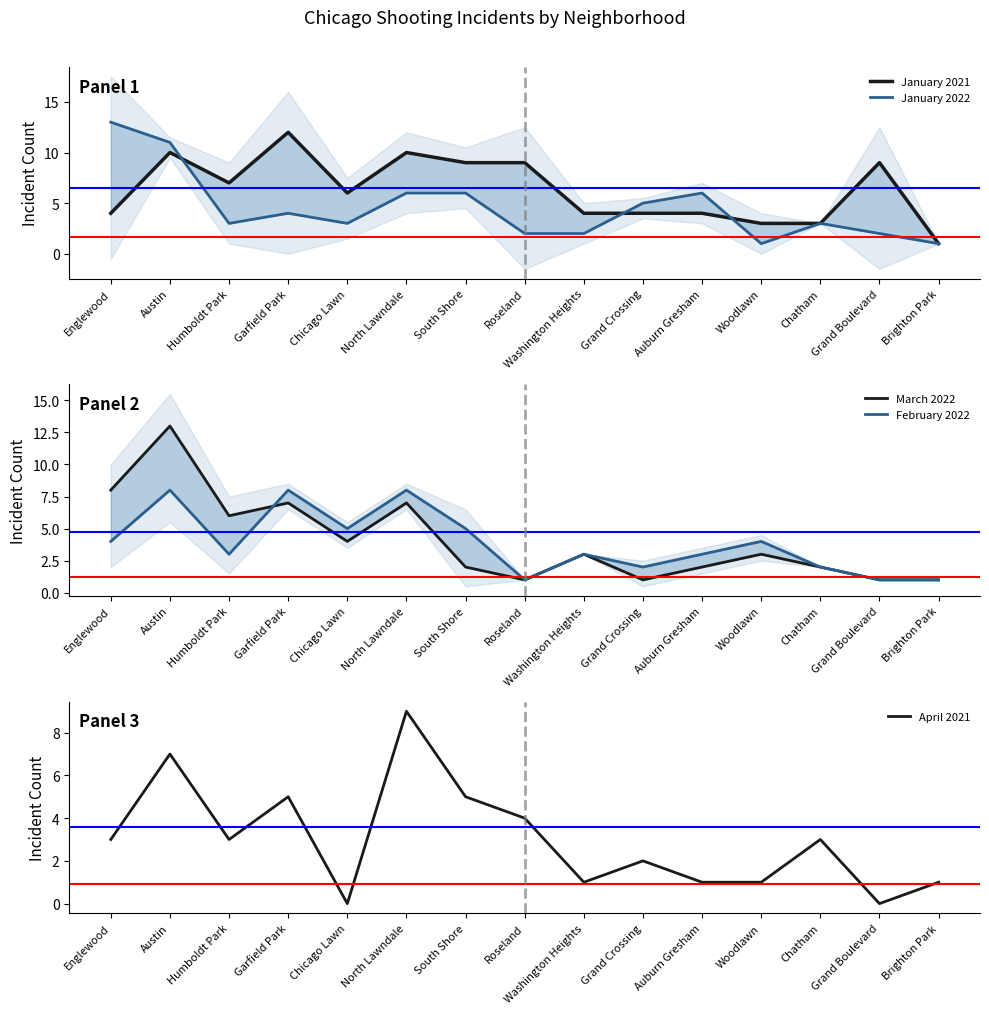

What is the difference between the April 2021 values at North Lawndale and Grand Boulevard?

9